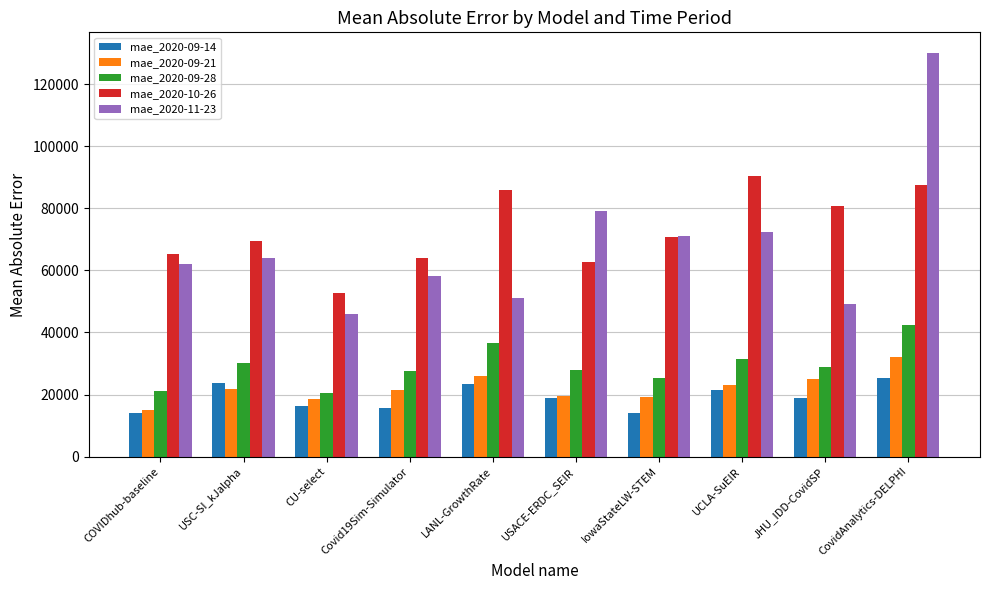

Which series changed the most between CU-select and USACE-ERDC_SEIR?

mae_2020-11-23